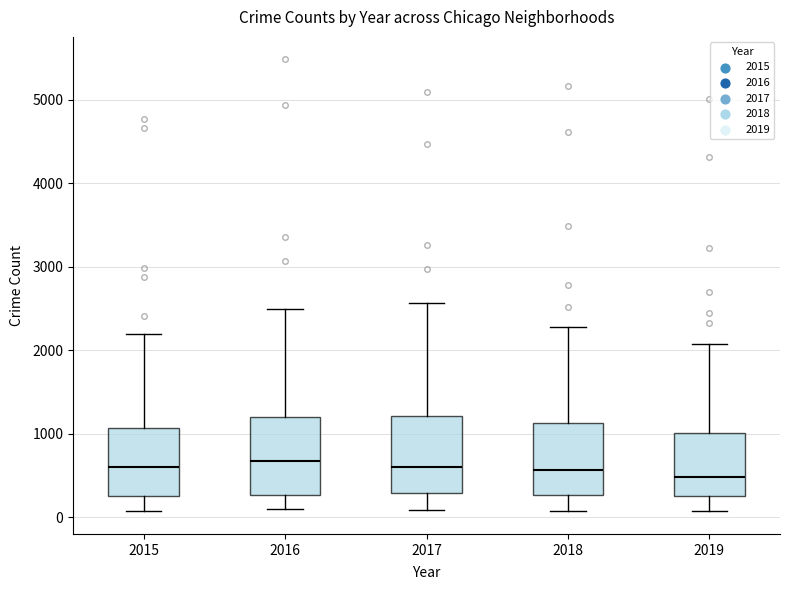

Reading left to right, transcribe this box plot: for each box, give where its median line is, the range the box spans, and where its two whiskers end, as read against the y-axis. The values are not printed on the chart, so give them approximately, as read against the axis.

2015: median 600, box 300 to 1100, whiskers 100 to 2200
2016: median 700, box 300 to 1200, whiskers 100 to 2500
2017: median 600, box 300 to 1200, whiskers 100 to 2600
2018: median 600, box 300 to 1100, whiskers 100 to 2300
2019: median 500, box 300 to 1000, whiskers 100 to 2100